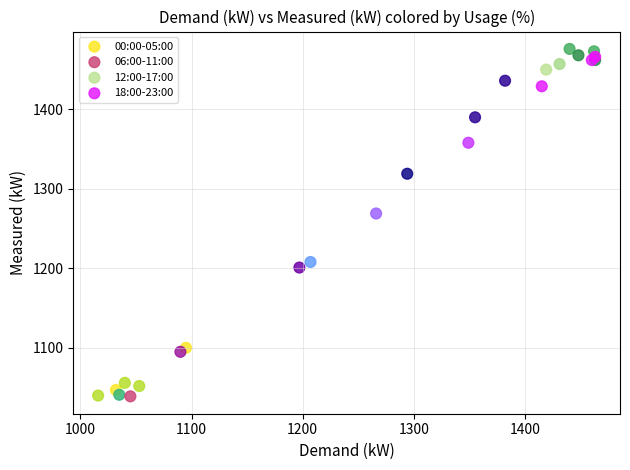

Which series has the widest spread of Y values?

06:00-11:00